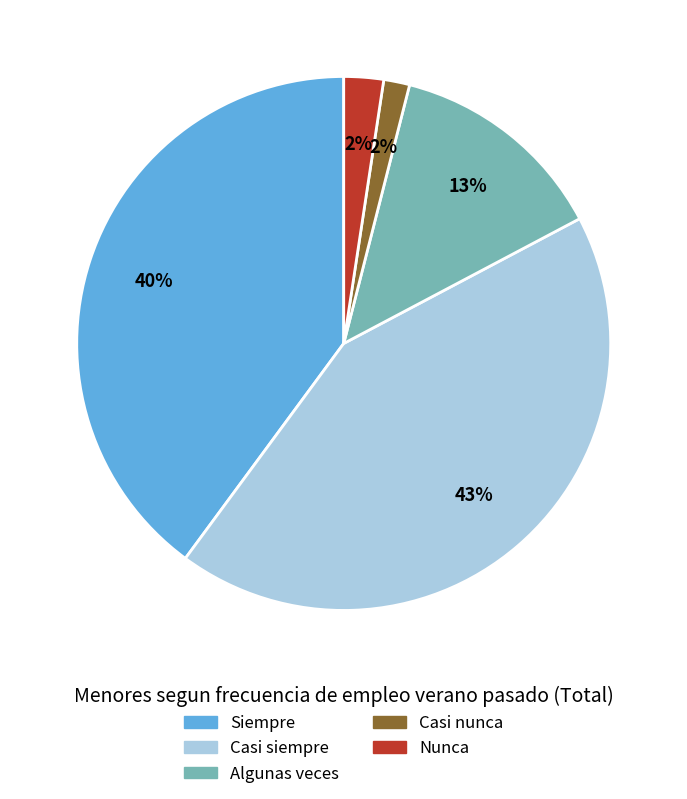

Is it true that Nunca is 2% of the pie?

True